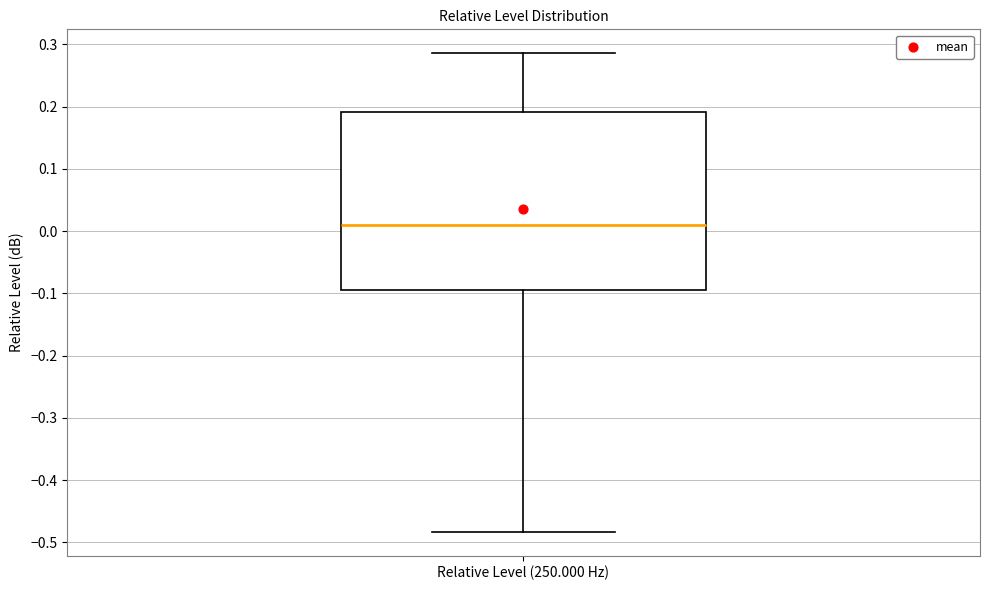

Where is the lower edge of the box for Relative Level (250.000 Hz) on the y-axis? The values are not printed on the chart, so give them approximately, as read against the axis.

-0.09